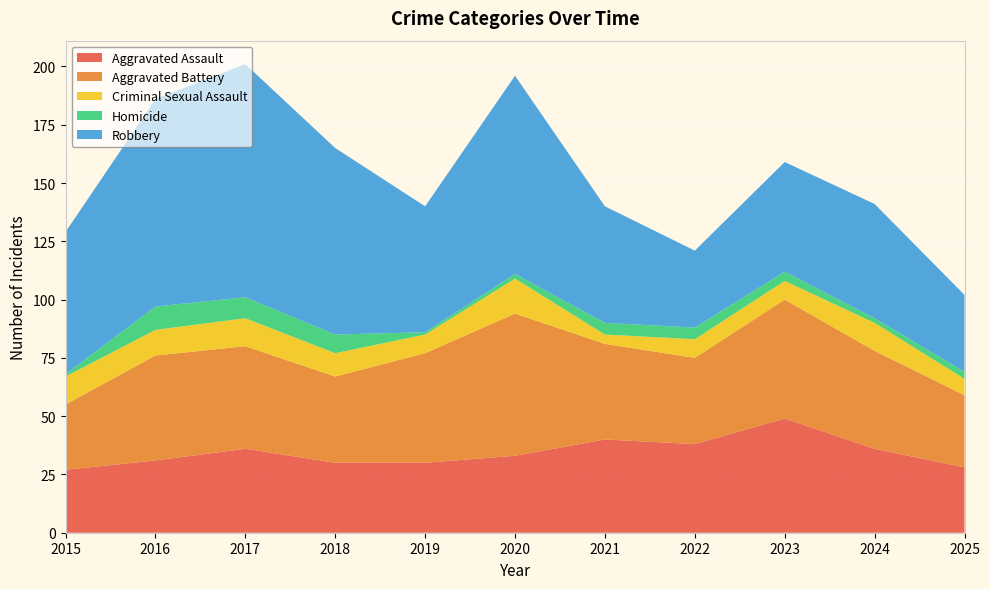

Reading right to left, what are all the values shown in this chart?

Aggravated Assault: 28	36	49	38	40	33	30	30	36	31	27
Aggravated Battery: 31	42	51	37	41	61	47	37	44	45	28
Criminal Sexual Assault: 7	12	8	8	4	15	8	10	12	11	12
Homicide: 3	2	4	5	5	2	1	8	9	10	1
Robbery: 33	49	47	33	50	85	54	80	100	89	61